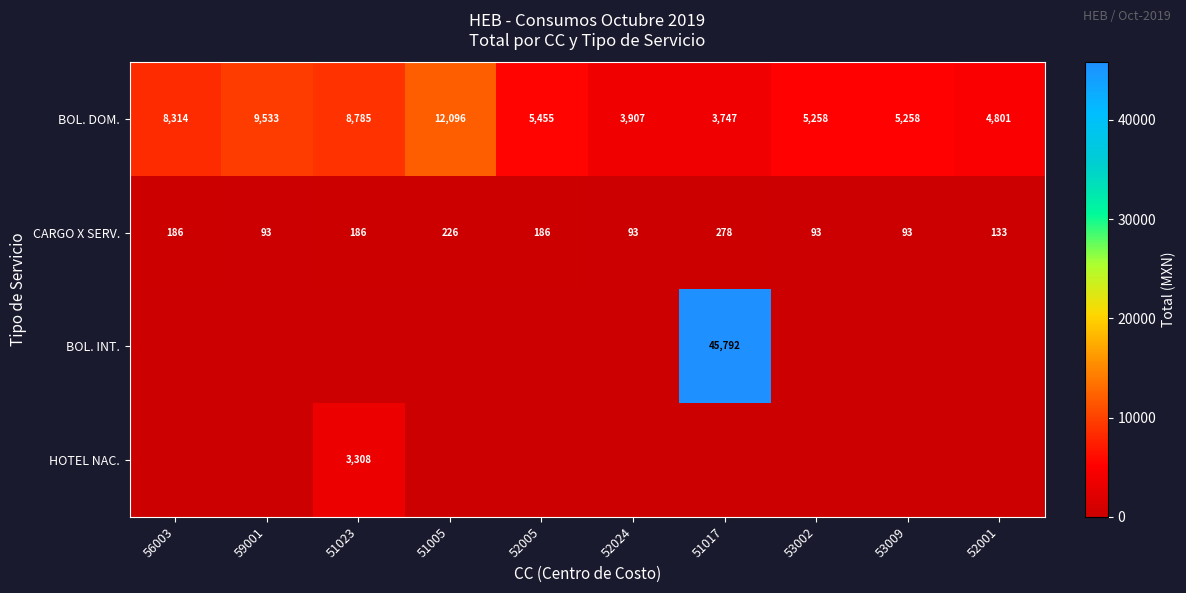

How many data points in BOL. DOM. are less than 5455?

5